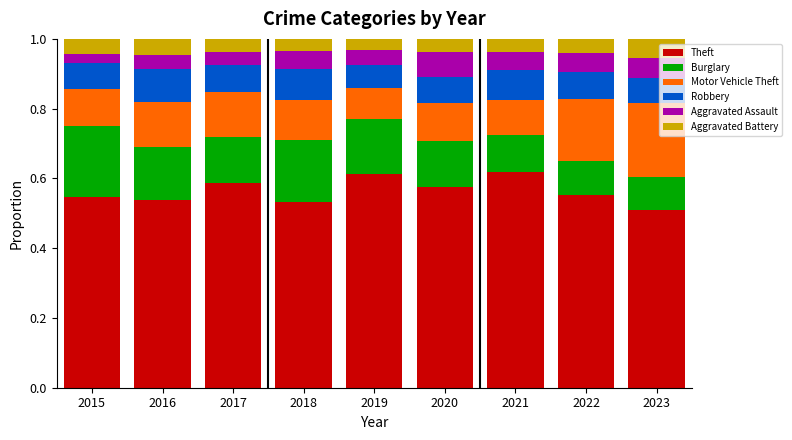

What is the total value across all series at 2020?

1.0